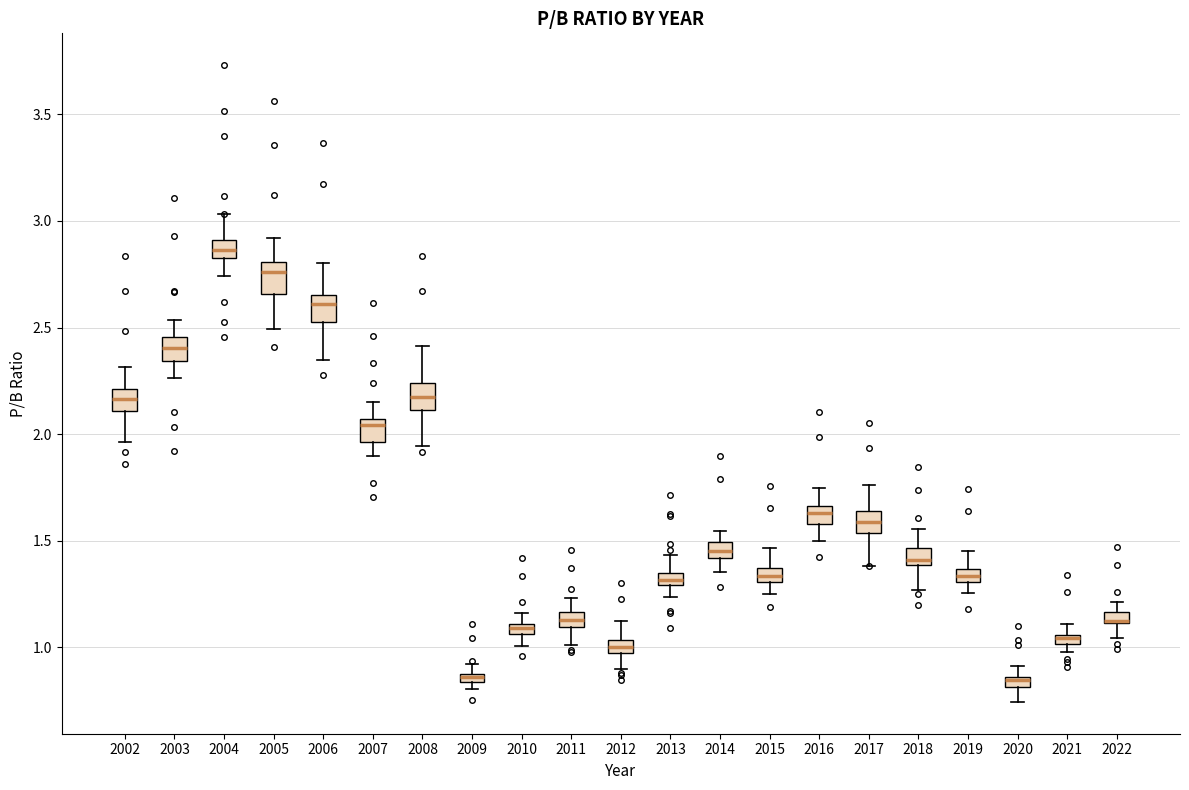

Where is the upper edge of the box at x = 2009 on the y-axis? The values are not printed on the chart, so give them approximately, as read against the axis.

0.90